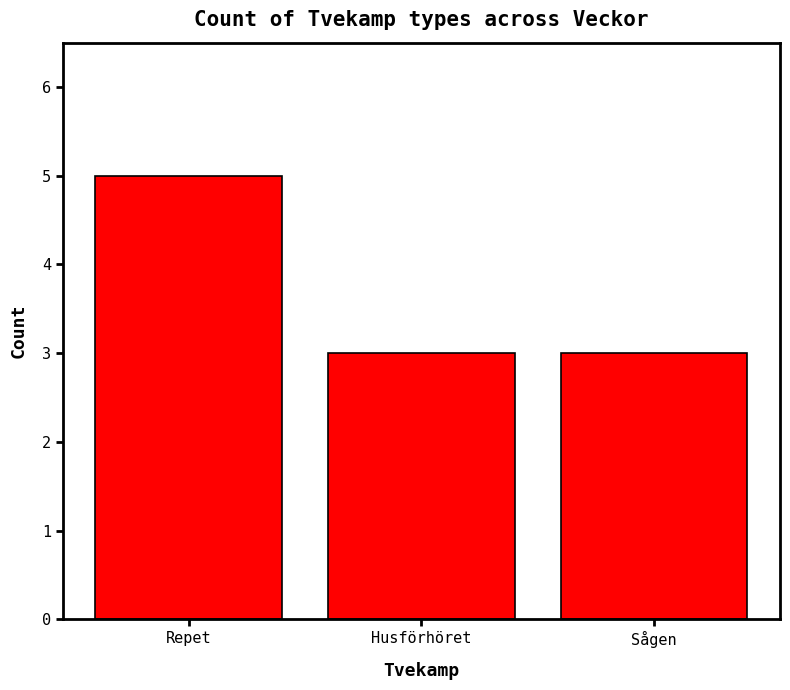

The value at Sågen is 2. True or false?

False